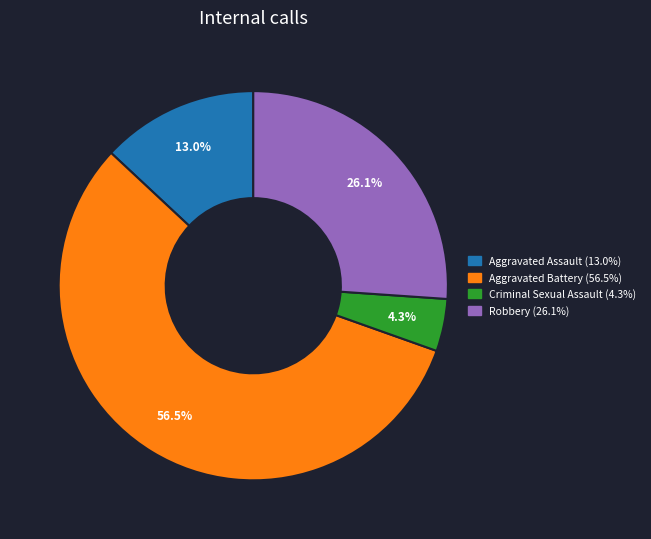

Is there a majority slice in this chart?

Yes